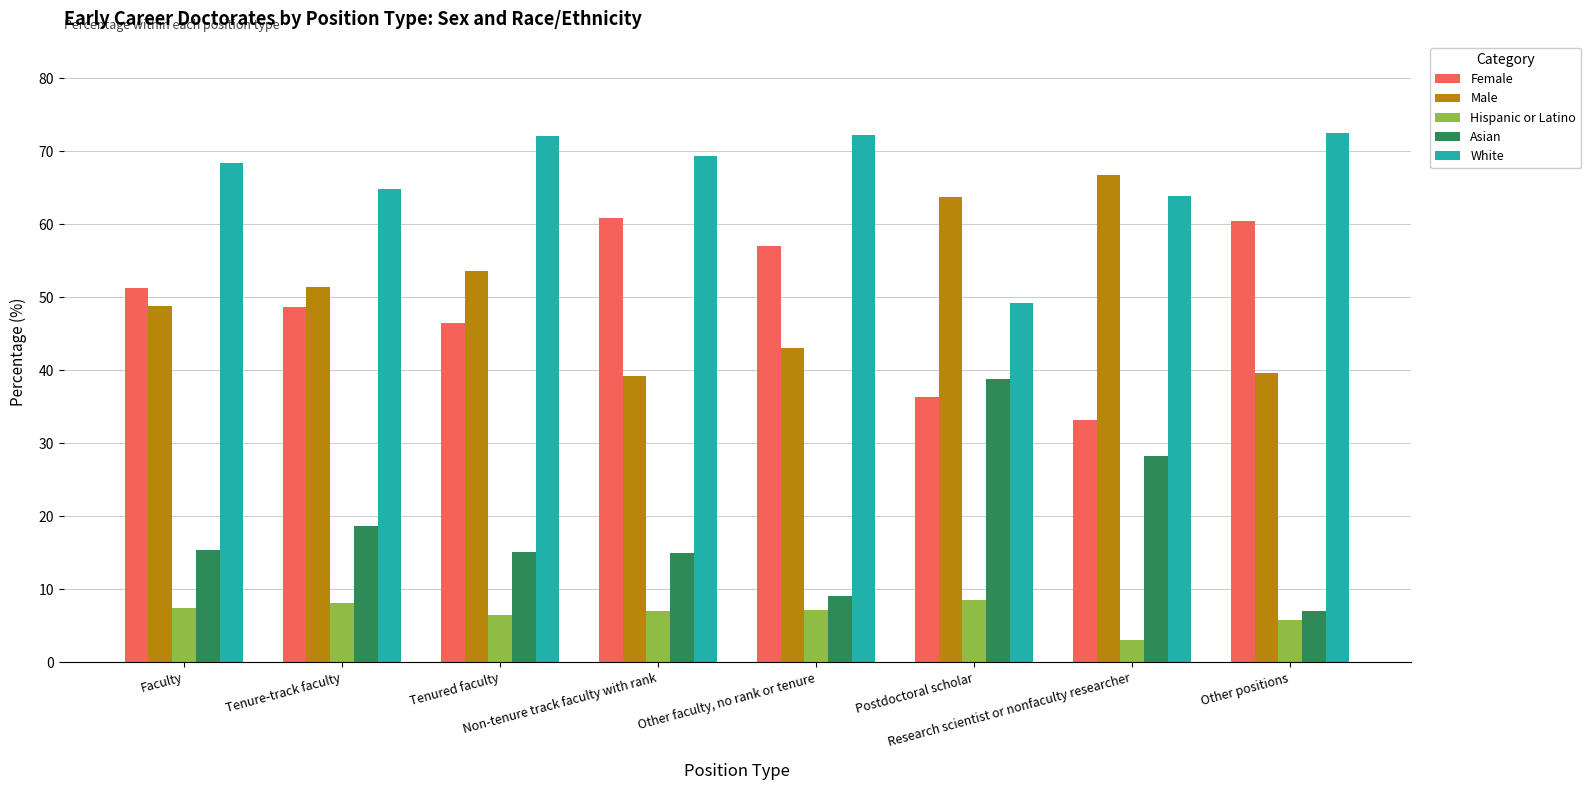

At which label is White closest to 60?

Research scientist or nonfaculty researcher